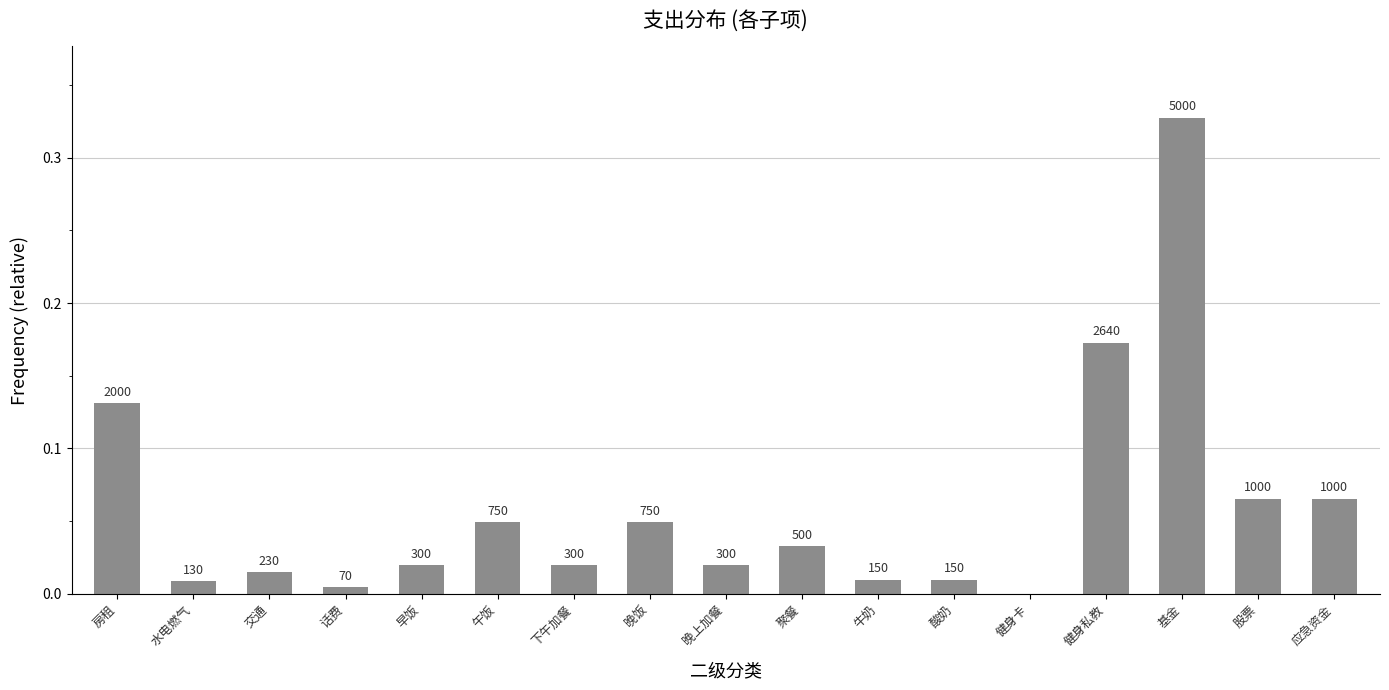

Are the bars horizontal?

No